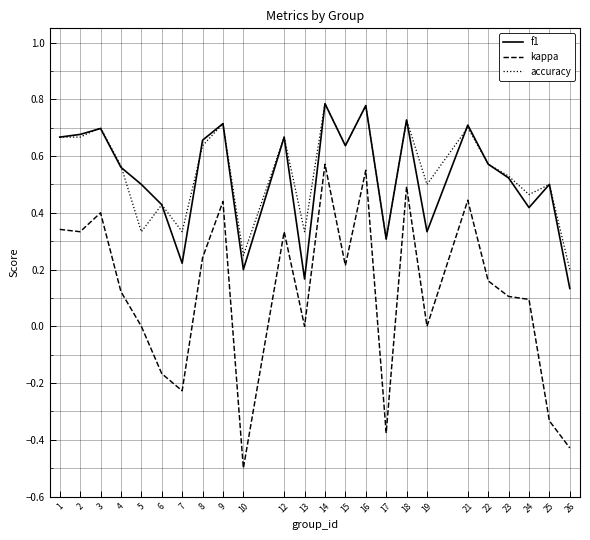

Between 2 and 26, which series saw the biggest shift?

kappa